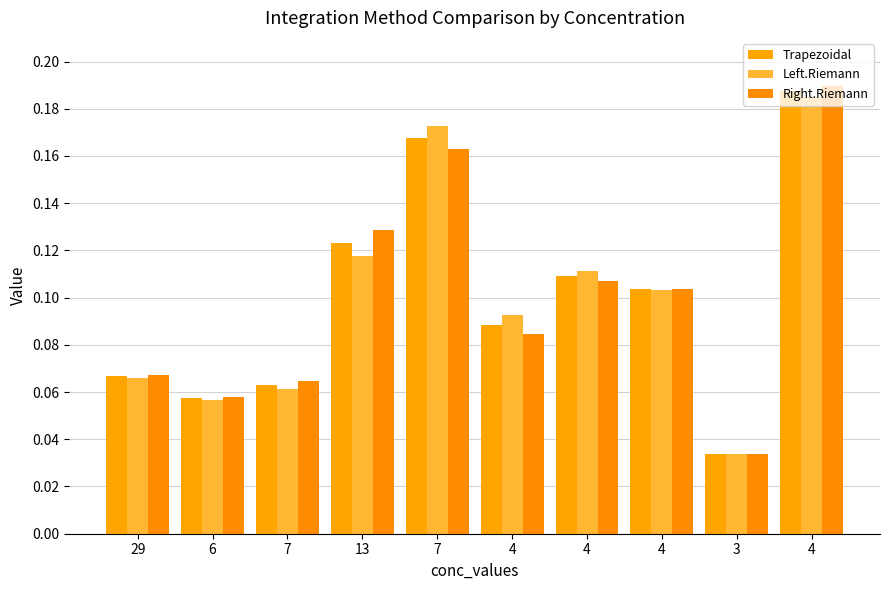

Reading left to right, list all the values displayed in this chart.

Trapezoidal: 0.1	0.1	0.1	0.1	0.2	0.1	0.1	0.1	0.0	0.2
Left.Riemann: 0.1	0.1	0.1	0.1	0.2	0.1	0.1	0.1	0.0	0.2
Right.Riemann: 0.1	0.1	0.1	0.1	0.2	0.1	0.1	0.1	0.0	0.2